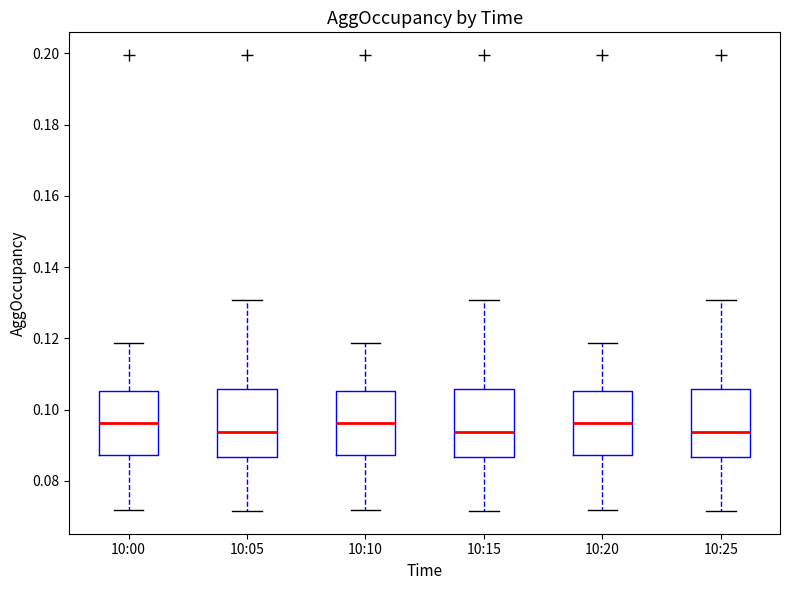

Reading left to right, read every box against the y-axis: the position of its median line, the range the box covers, and the ends of its whiskers. The values are not printed on the chart, so give them approximately, as read against the axis.

10:00: median 0.096, box 0.088 to 0.106, whiskers 0.072 to 0.118
10:05: median 0.094, box 0.086 to 0.106, whiskers 0.072 to 0.130
10:10: median 0.096, box 0.088 to 0.106, whiskers 0.072 to 0.118
10:15: median 0.094, box 0.086 to 0.106, whiskers 0.072 to 0.130
10:20: median 0.096, box 0.088 to 0.106, whiskers 0.072 to 0.118
10:25: median 0.094, box 0.086 to 0.106, whiskers 0.072 to 0.130